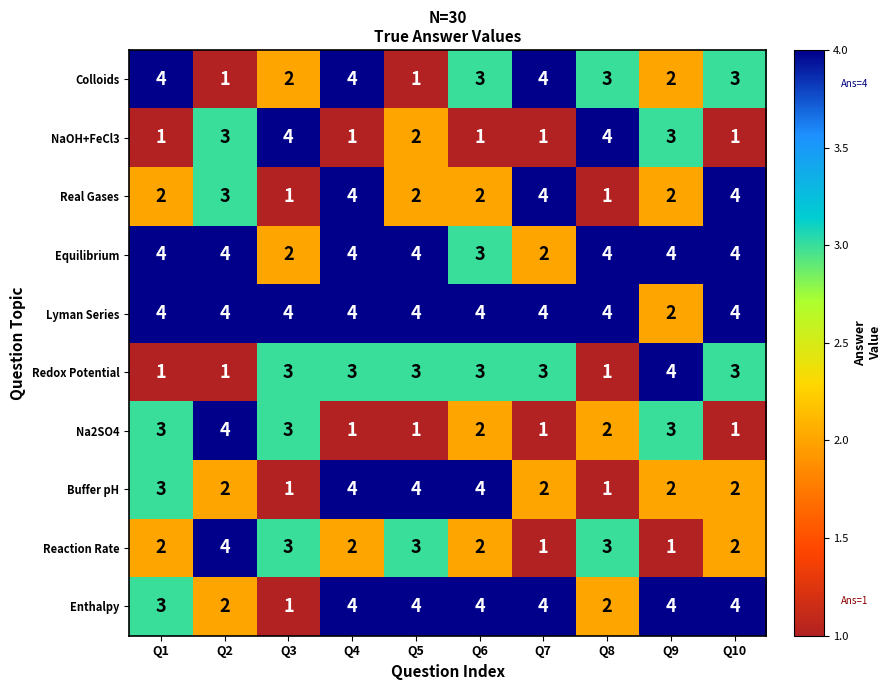

Is it true that Reaction Rate equals 1 at Q10?

False